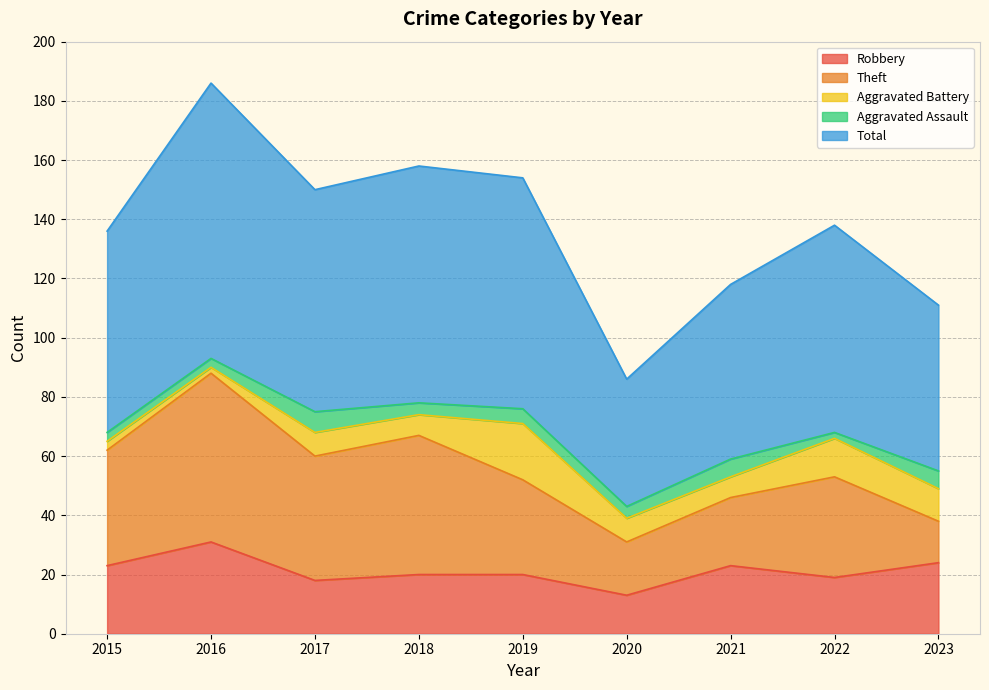

What is the value of the Aggravated Battery point at the 9th from the left?

11